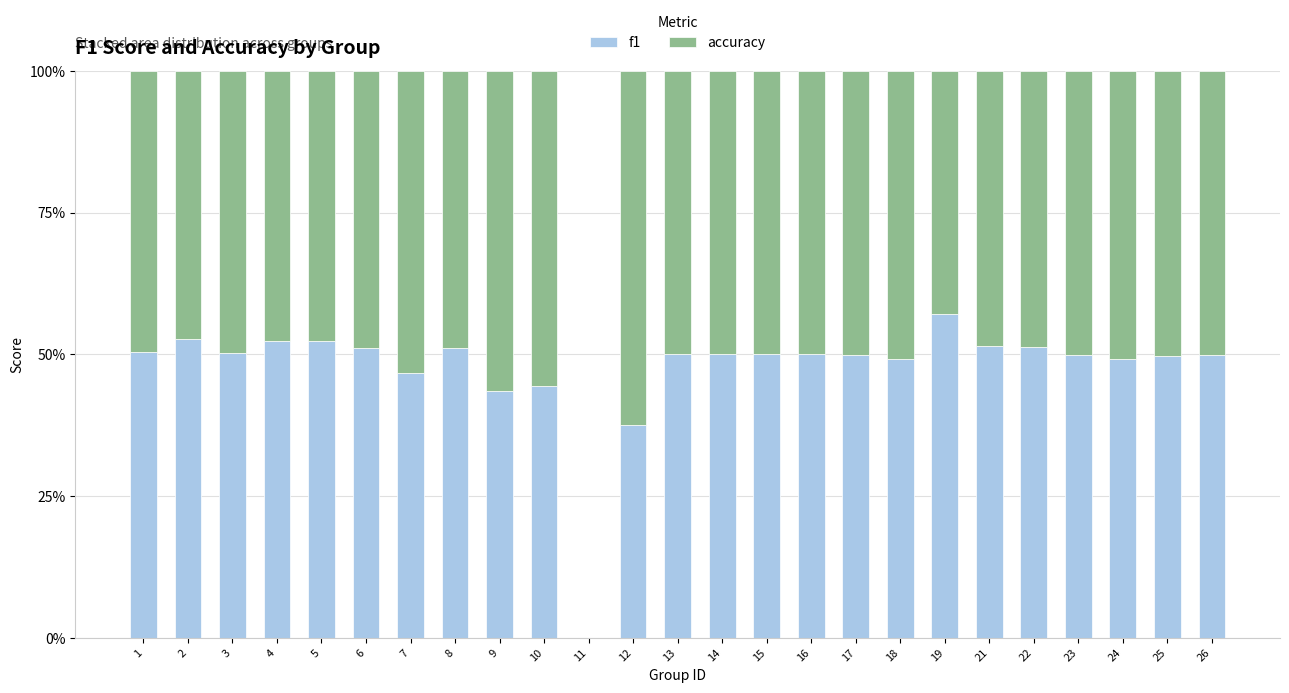

What is the difference between the maximum and minimum values in the f1 series?

0.2